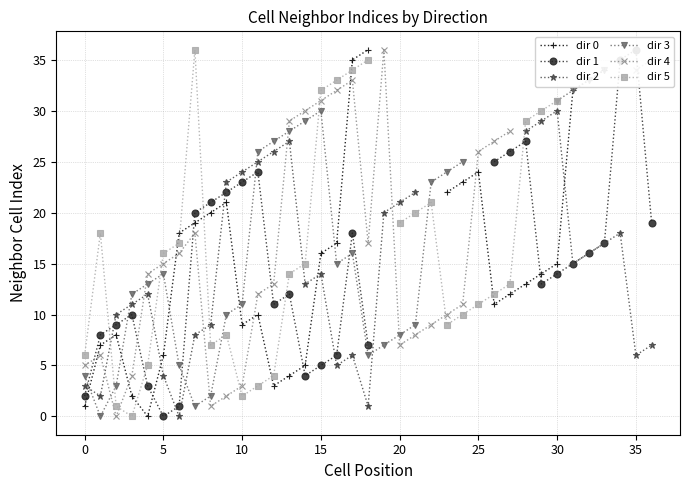

Count the number of data series in this chart.

6